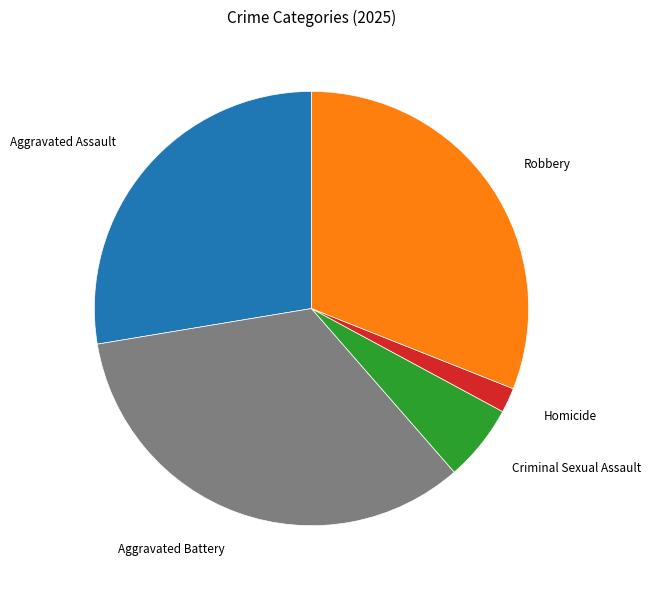

Which has a higher value, Aggravated Battery or Homicide?

Aggravated Battery